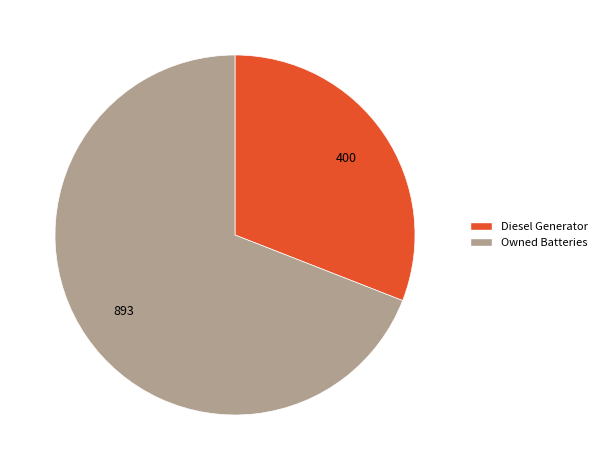

Which slice represents more than half of the pie?

Owned Batteries